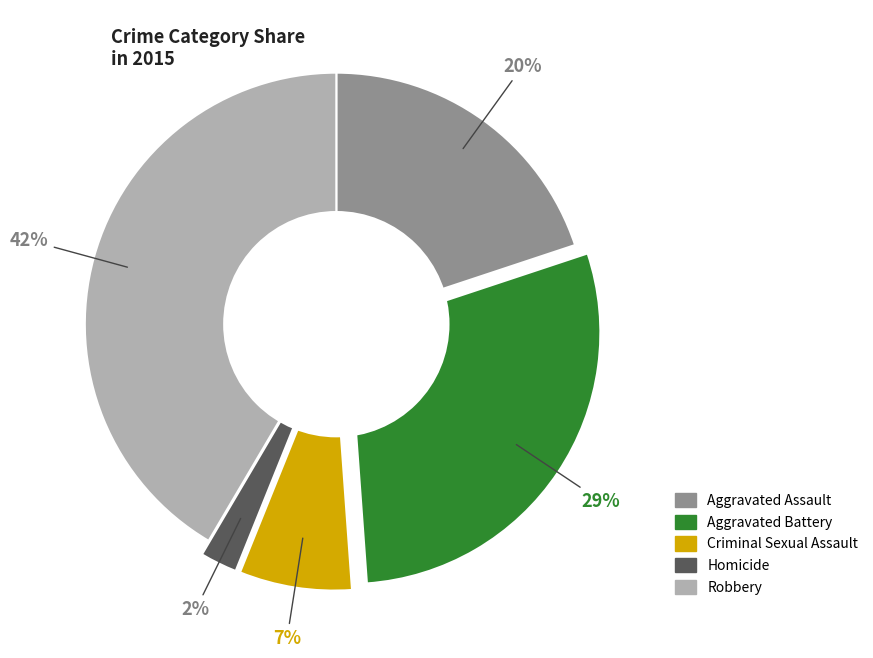

Which slice is the largest?

Robbery